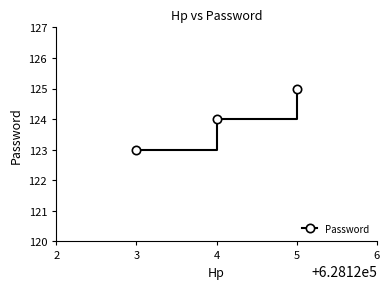

How many series are shown in this chart?

1